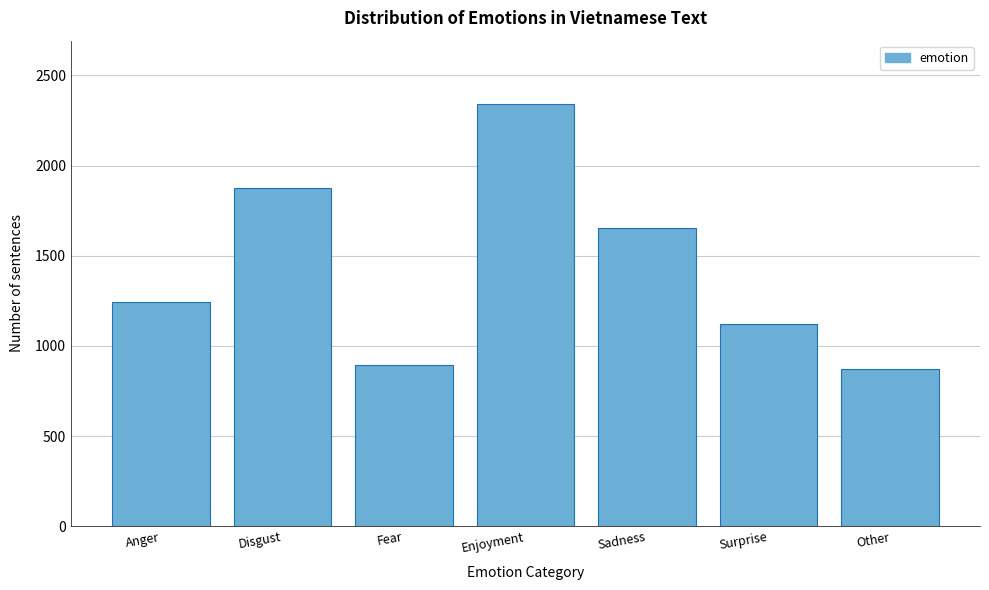

Reading left to right, what are all the values shown in this chart?

Anger=1243	Disgust=1876	Fear=892	Enjoyment=2341	Sadness=1654	Surprise=1123	Other=871